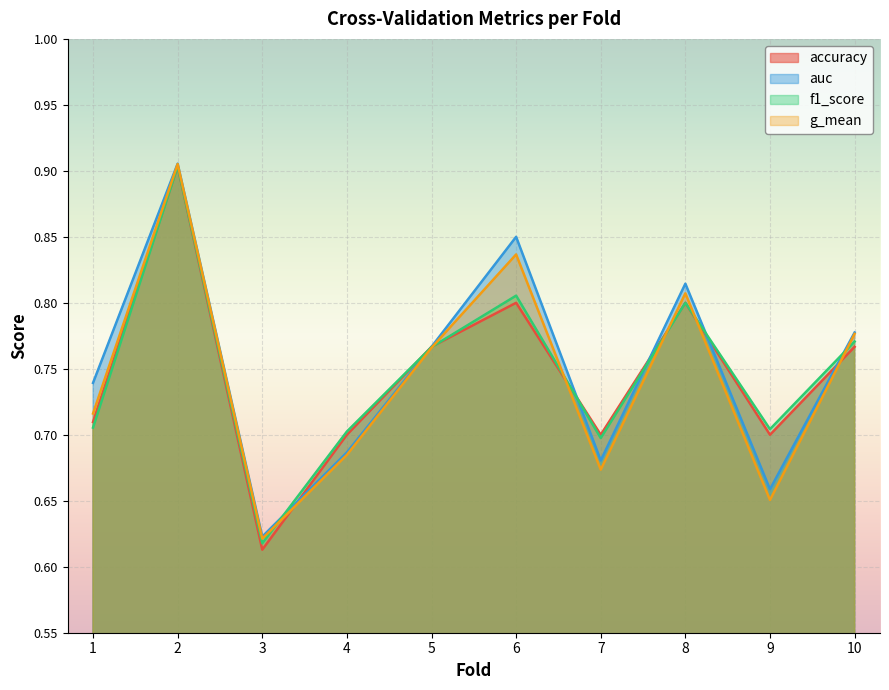

The value of g_mean at 5 is 1.2. True or false?

False